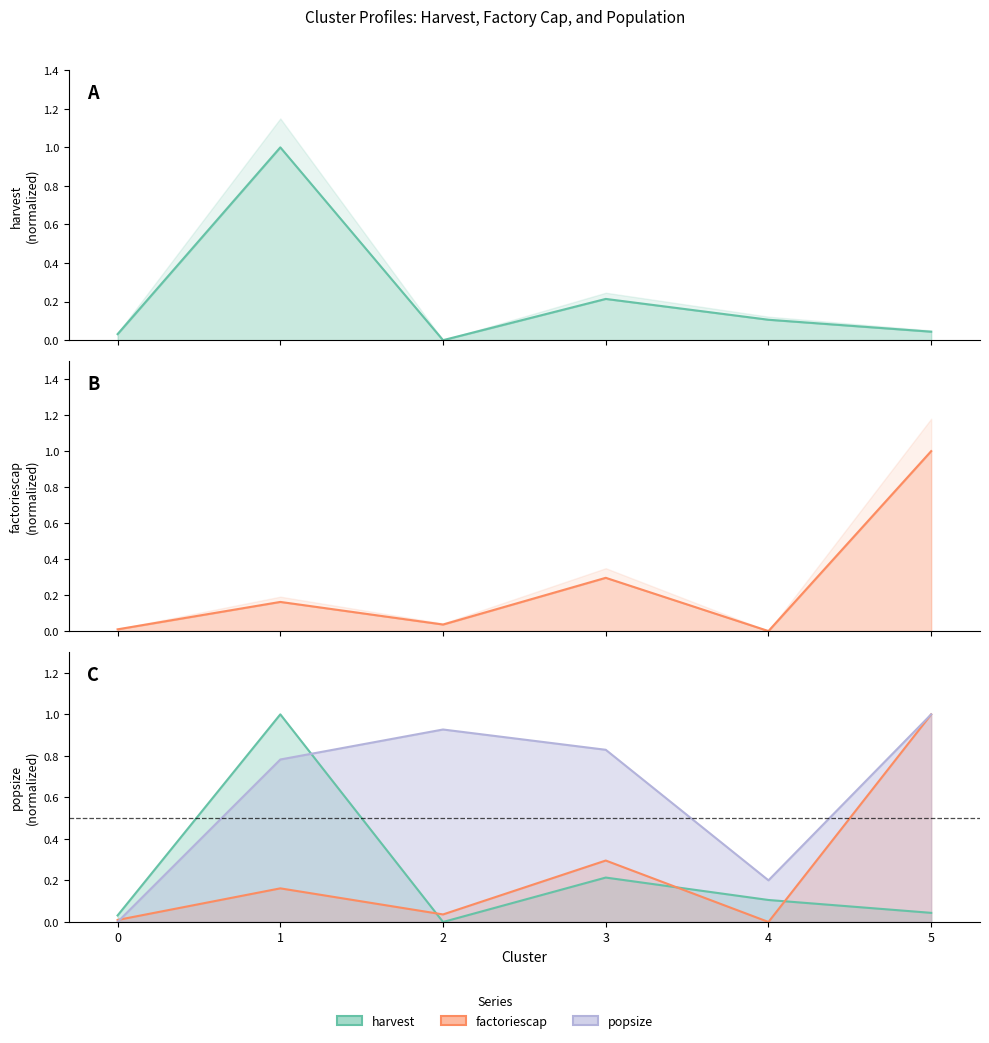

Reading left to right, extract all data points from this chart.

harvest: 0=0.0	1=1.0	2=0.0	3=0.2	4=0.1	5=0.0
factoriescap: 0=0.0	1=0.2	2=0.0	3=0.3	4=0.0	5=1.0
popsize: 0=0.0	1=0.8	2=0.9	3=0.8	4=0.2	5=1.0